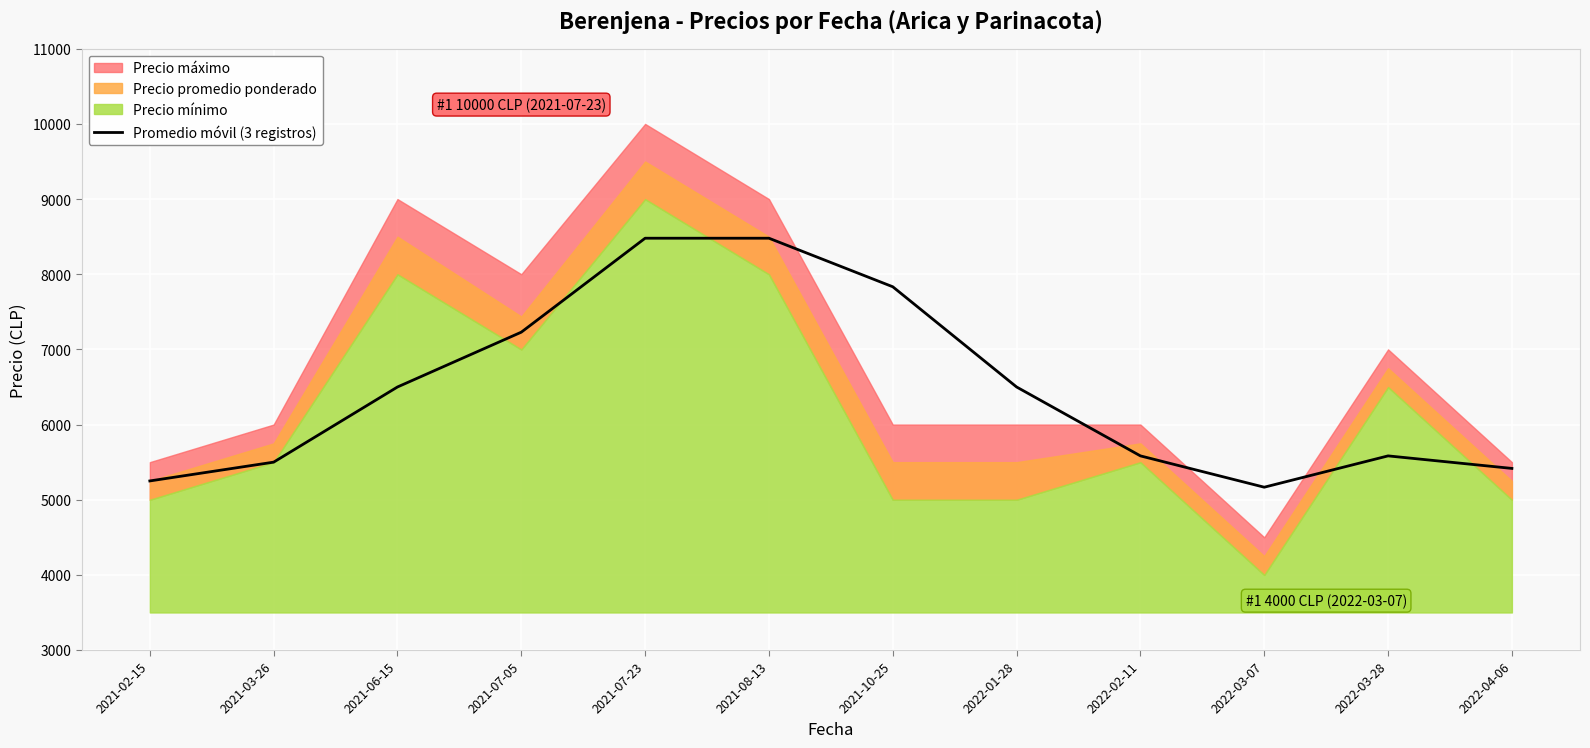

The value of Promedio móvil (3 registros) at 2022-03-07 is 8548.6. True or false?

False